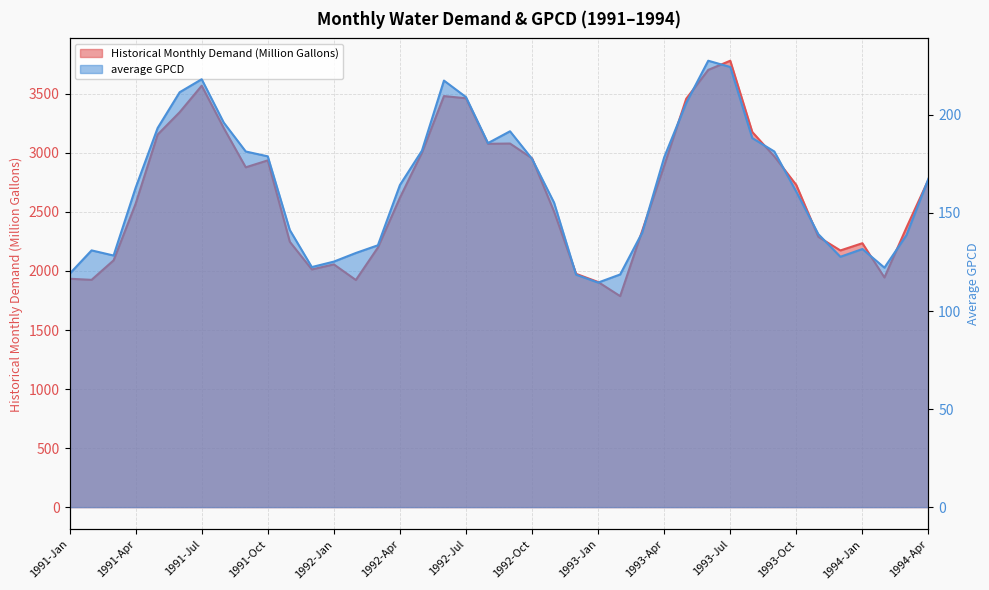

Which label corresponds to the largest value in the chart?

1993-Jul